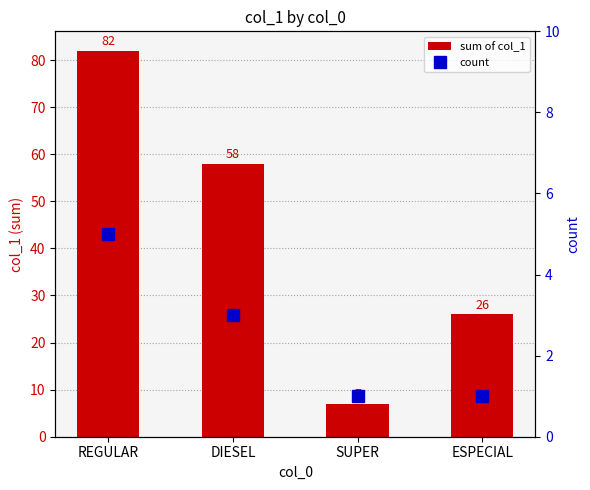

Count the number of data series in this chart.

2